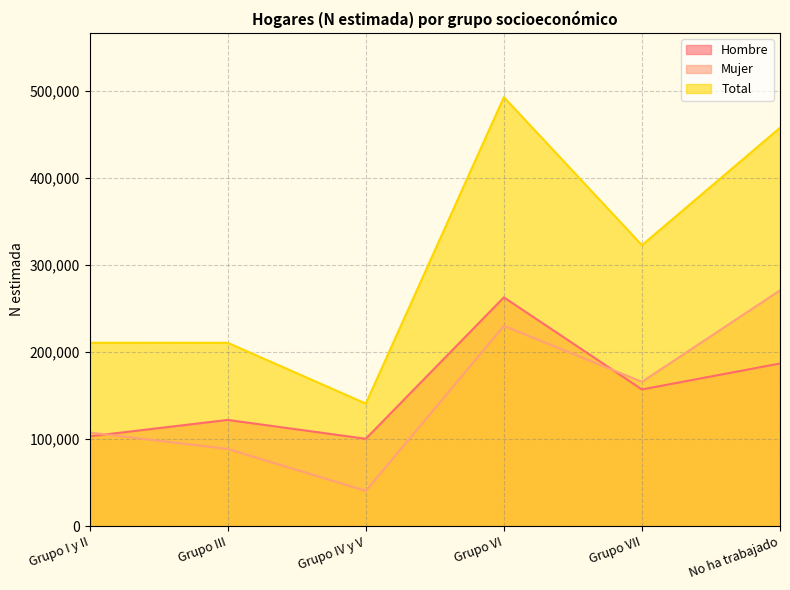

Which series has the widest spread of values?

Total